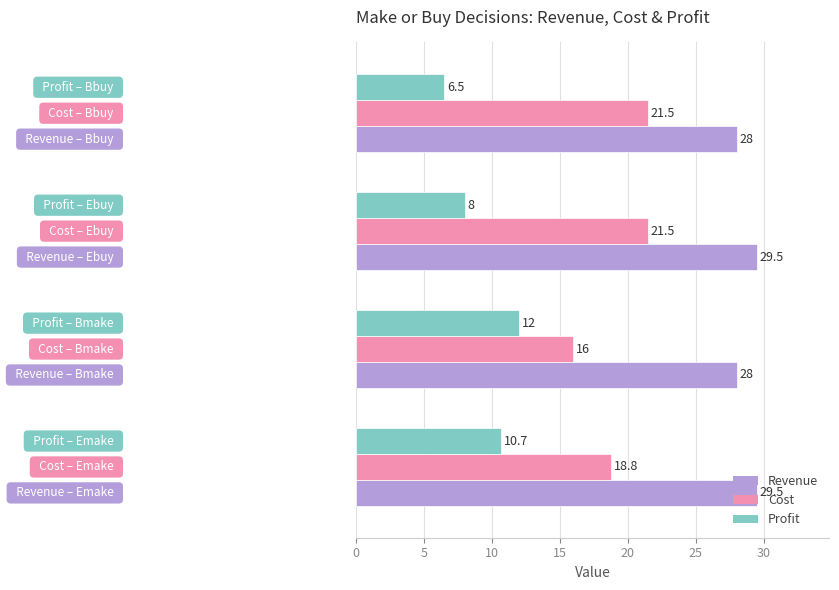

What is the average value of the Profit series?

9.3